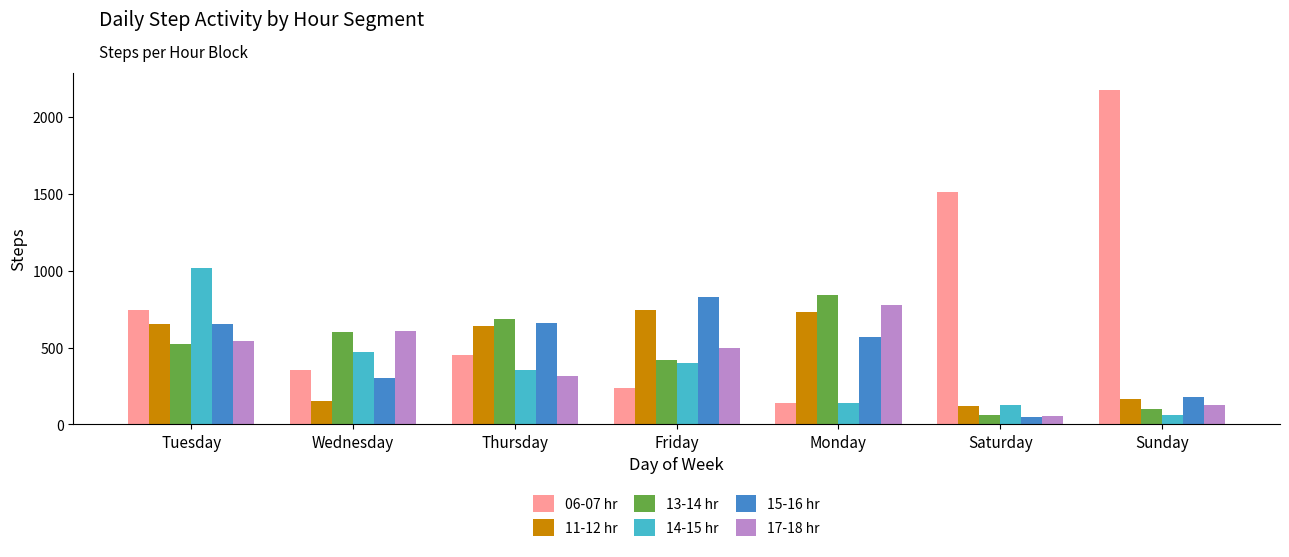

Which category has the highest value in the 15-16 hr series?

Friday